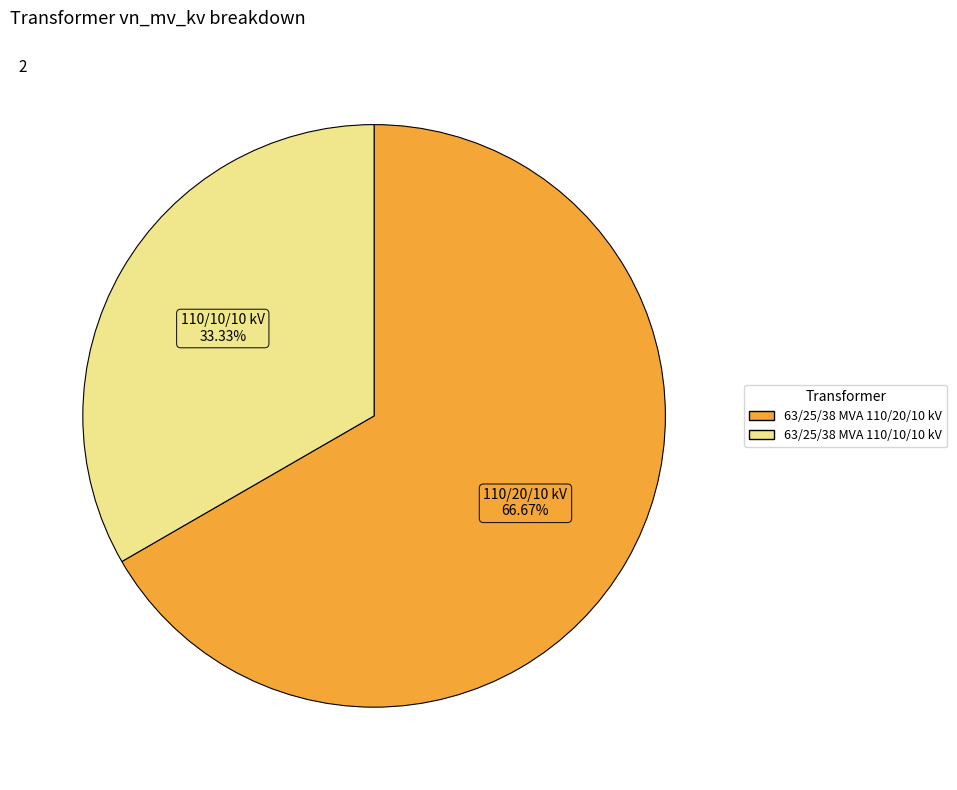

What portion of the pie excludes 63/25/38 MVA 110/10/10 kV?

66.7%